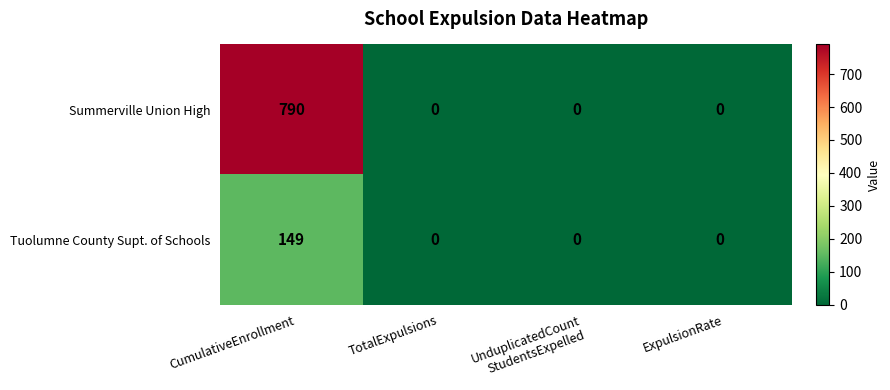

Reading left to right, transcribe all the data shown in this chart.

Summerville Union High: 790	0	0	0
Tuolumne County Supt. of Schools: 149	0	0	0